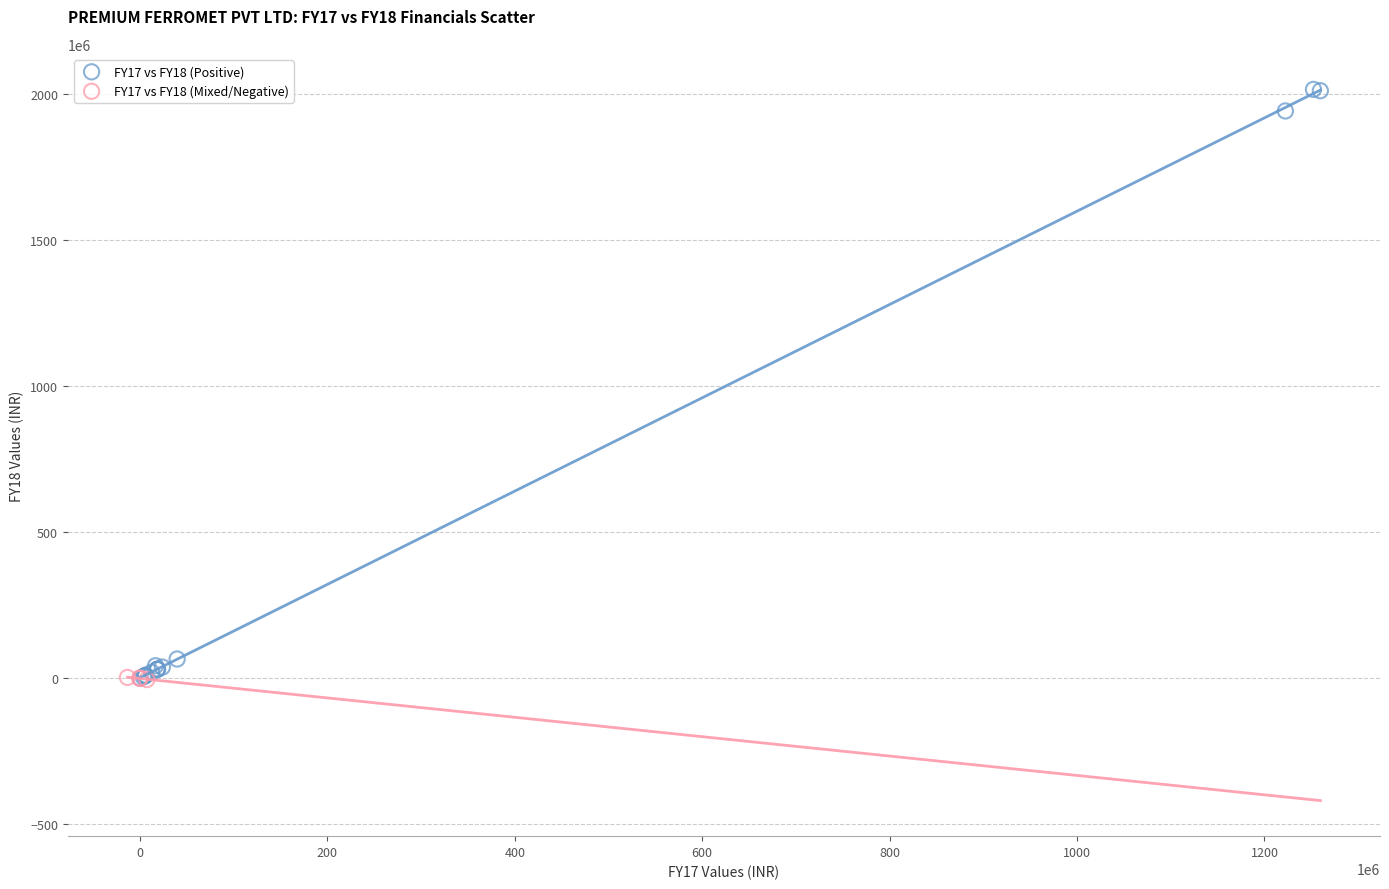

Which series reaches the maximum Y coordinate?

FY17 vs FY18 (Positive)